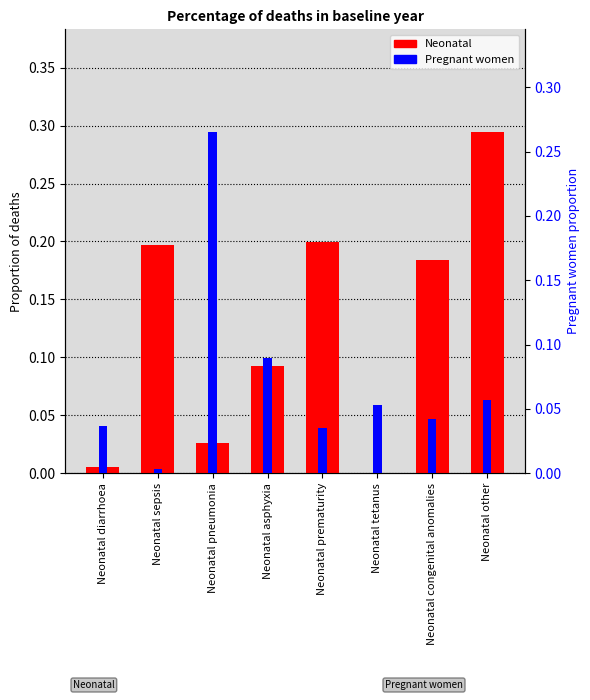

Which series changed the most between Neonatal sepsis and Neonatal tetanus?

Neonatal